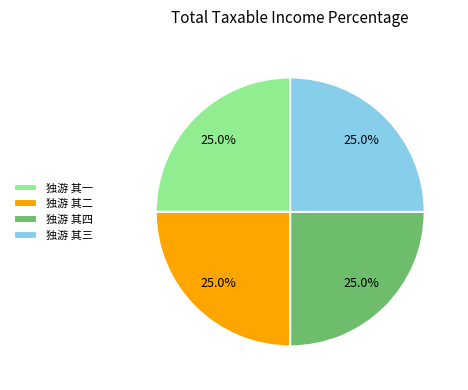

To the nearest percent, what percentage of the pie is 独游 其四?

25%